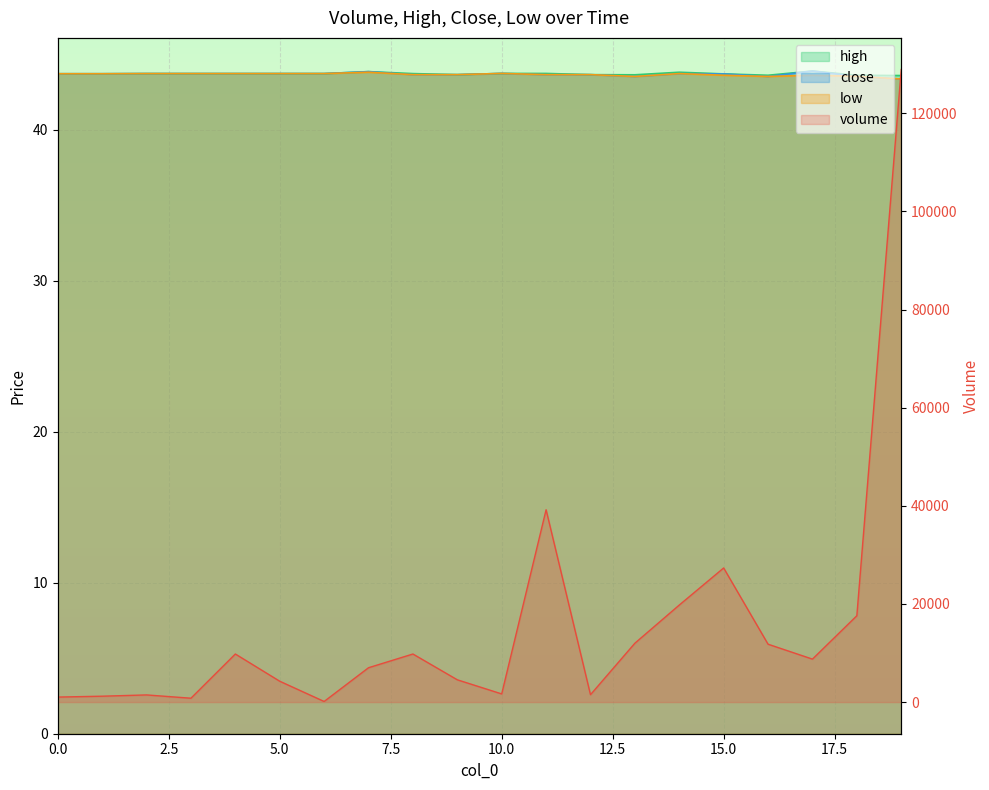

What is the difference between the maximum and minimum values in the low series?

0.4